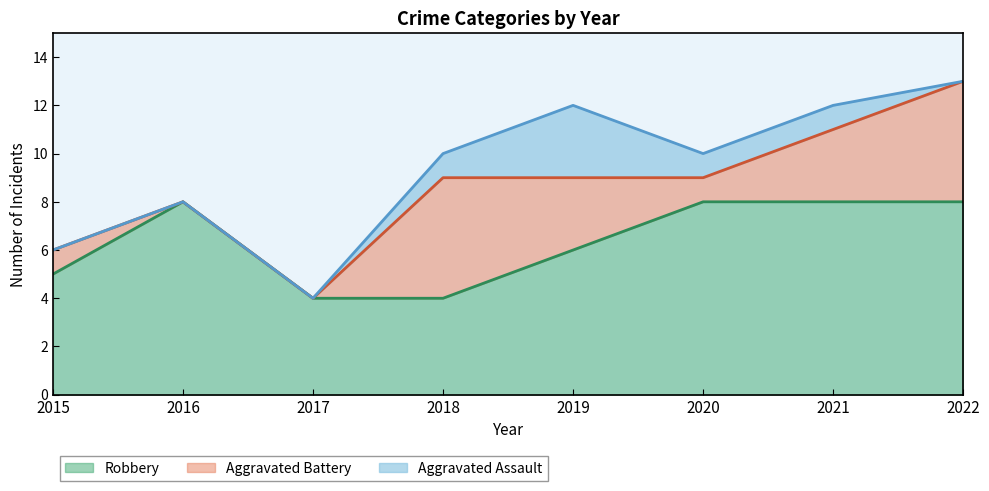

True or false: Aggravated Assault has more than 0 points higher than both neighbors.

True